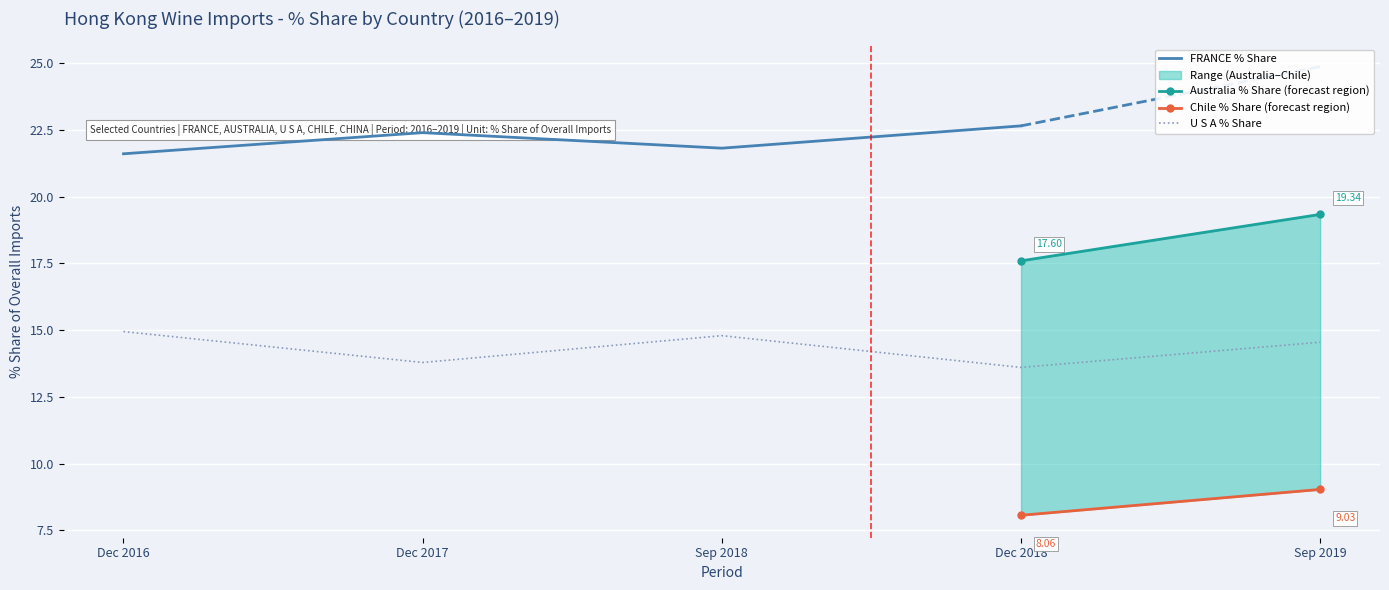

At which category does FRANCE % Share reach its first local valley?

Sep 2018